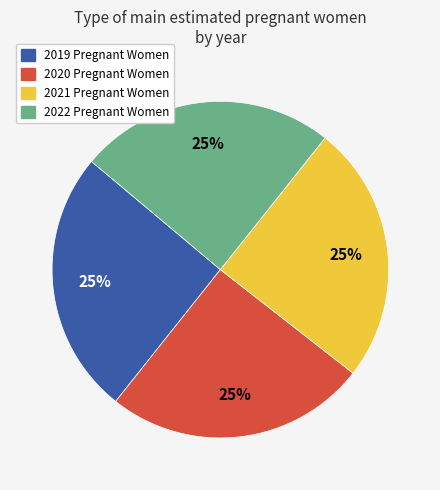

To the nearest percent, what portion does 2020 Pregnant Women represent?

25%